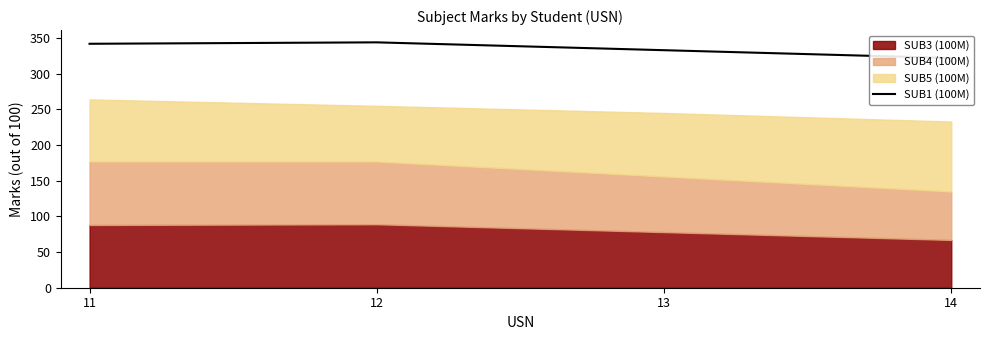

How many values are below 342?

2